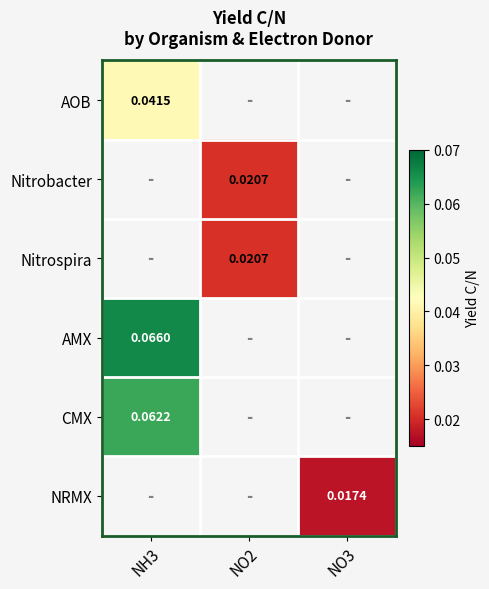

Is the value of AOB at NH3 greater than the value of Nitrospira at NO2?

Yes